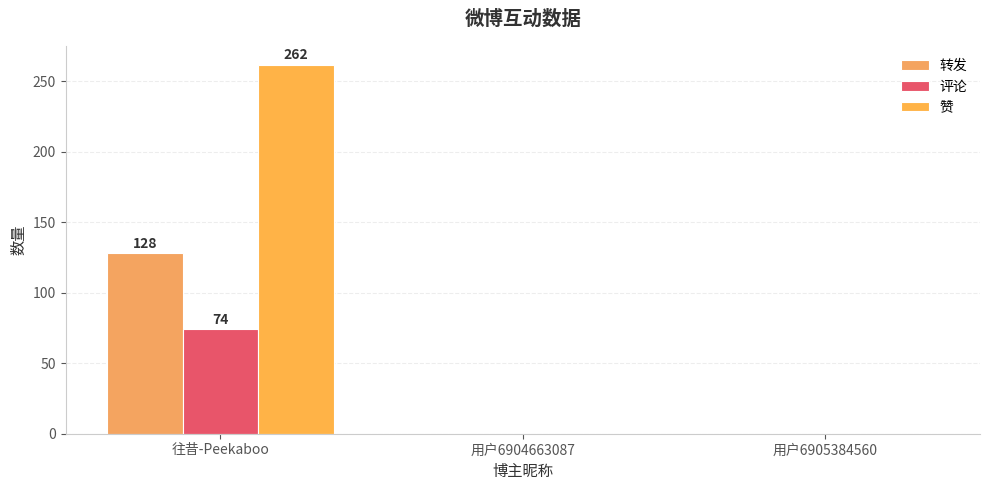

Reading right to left, what are all the values shown in this chart?

转发: 0	0	128
评论: 0	0	74
赞: 0	0	262